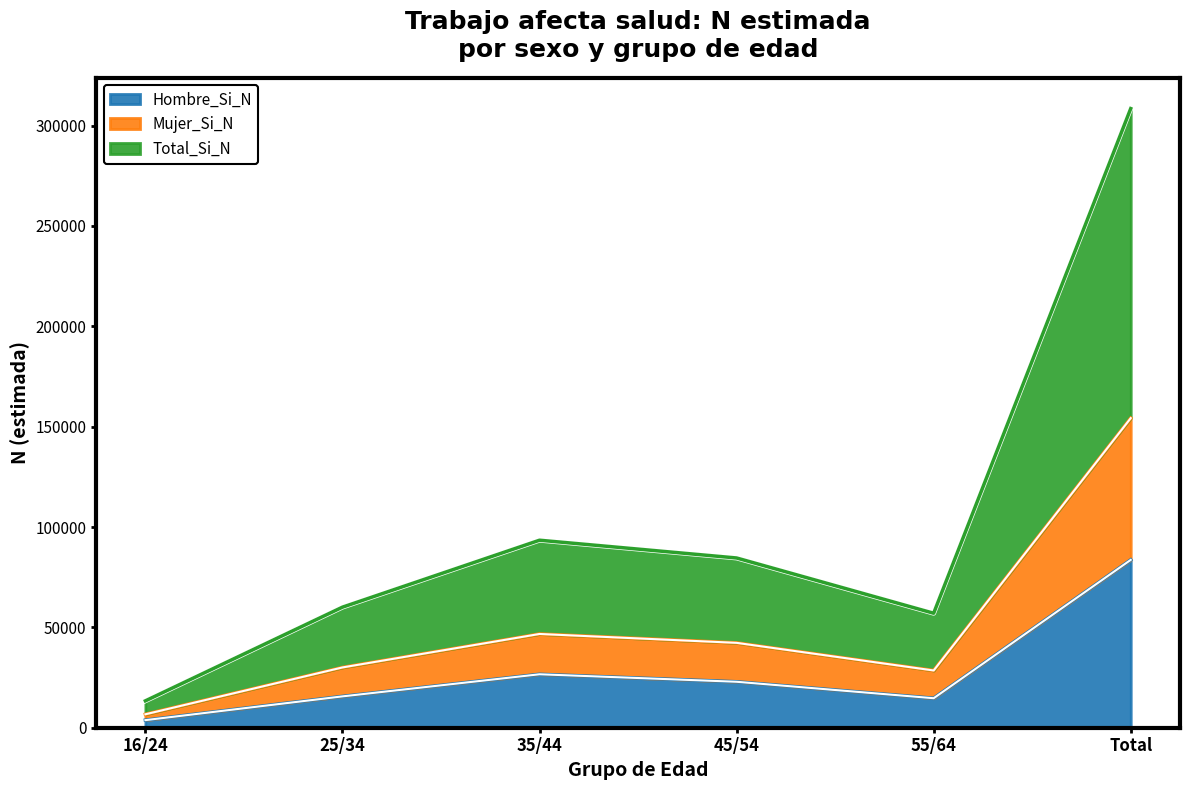

What is the minimum value for Hombre_Si_N?

3783